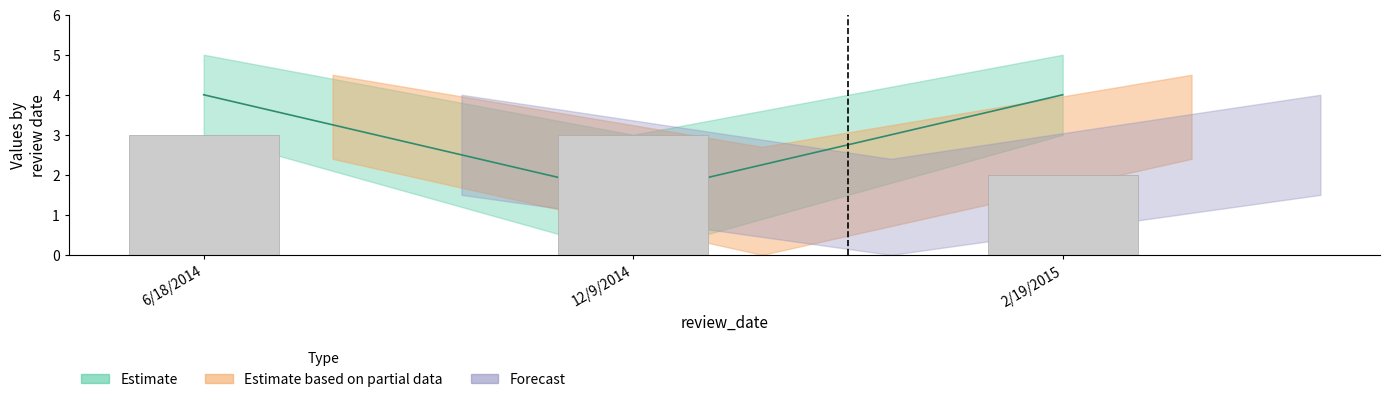

At which label is the value closest to 2?

2/19/2015